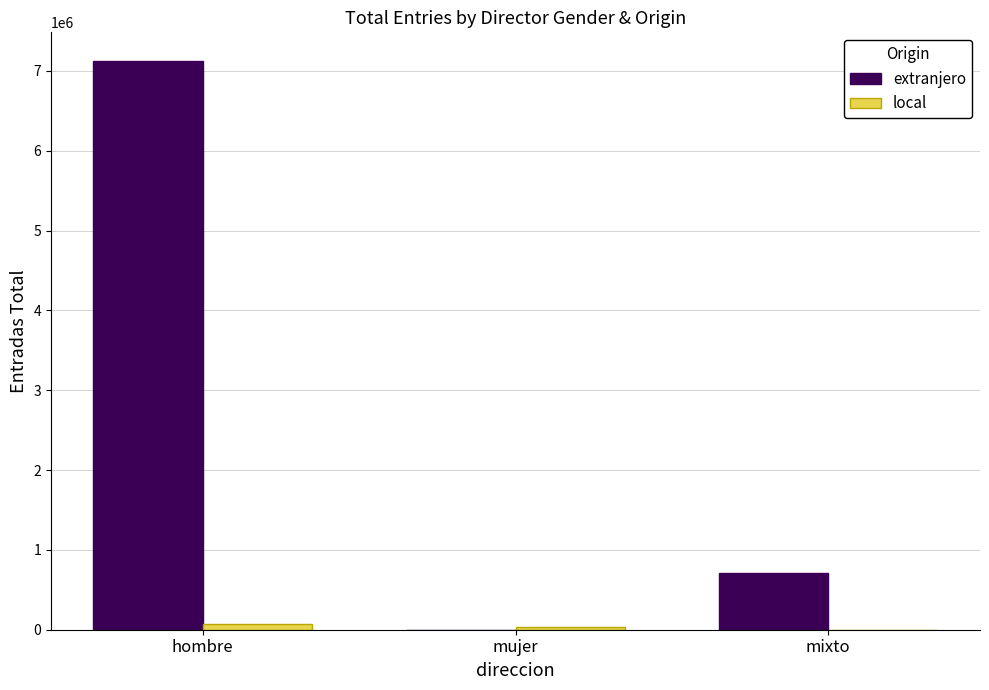

Are the bars horizontal?

No